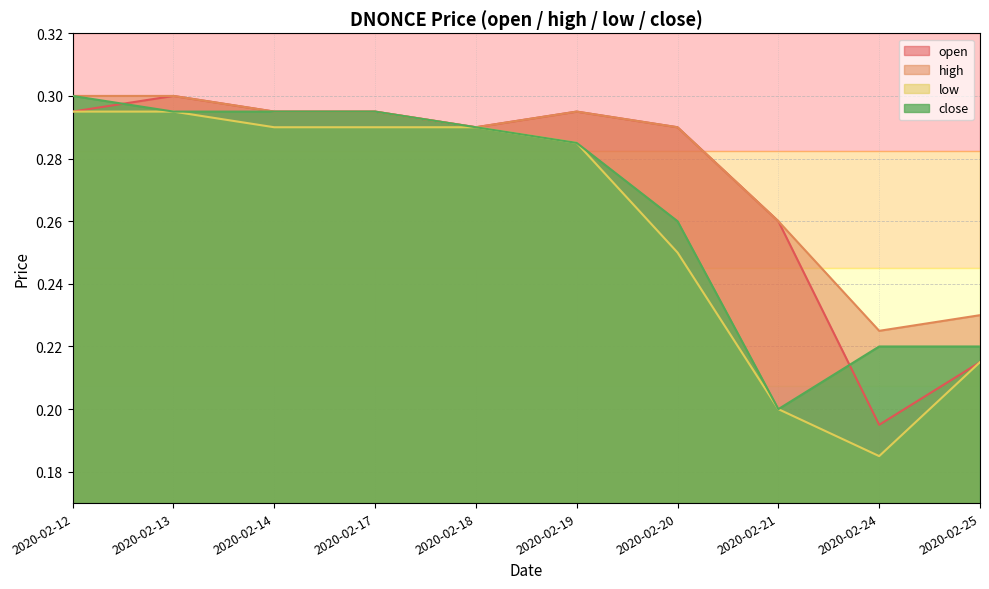

Where is the first local maximum for high?

2020-02-19